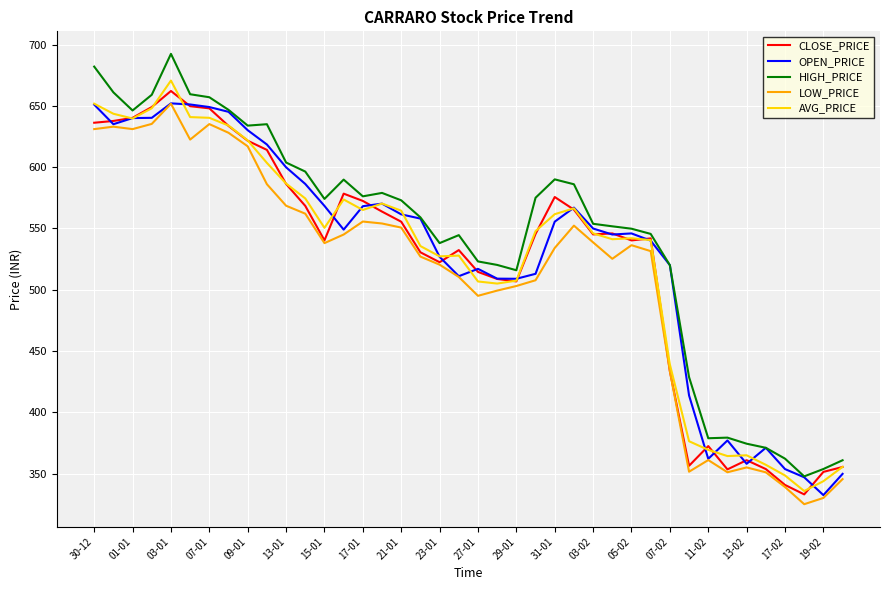

What is the smallest value displayed?

325.0